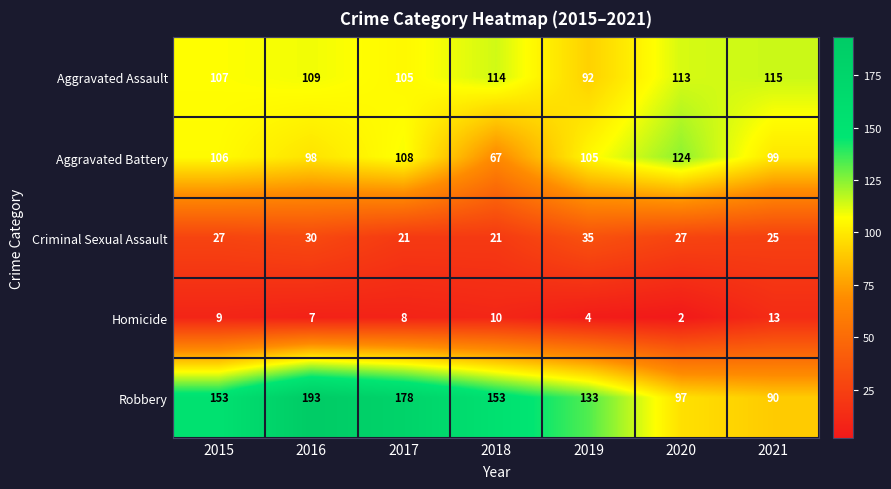

What is the maximum value shown in the chart?

193